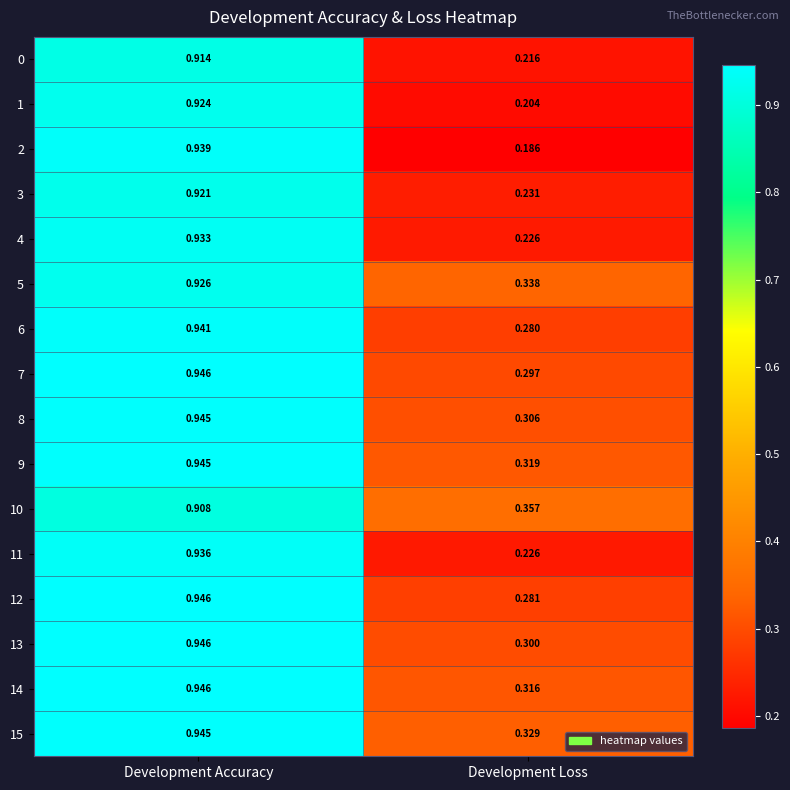

Rank the categories by 9 value from lowest to highest.

Development Loss, Development Accuracy